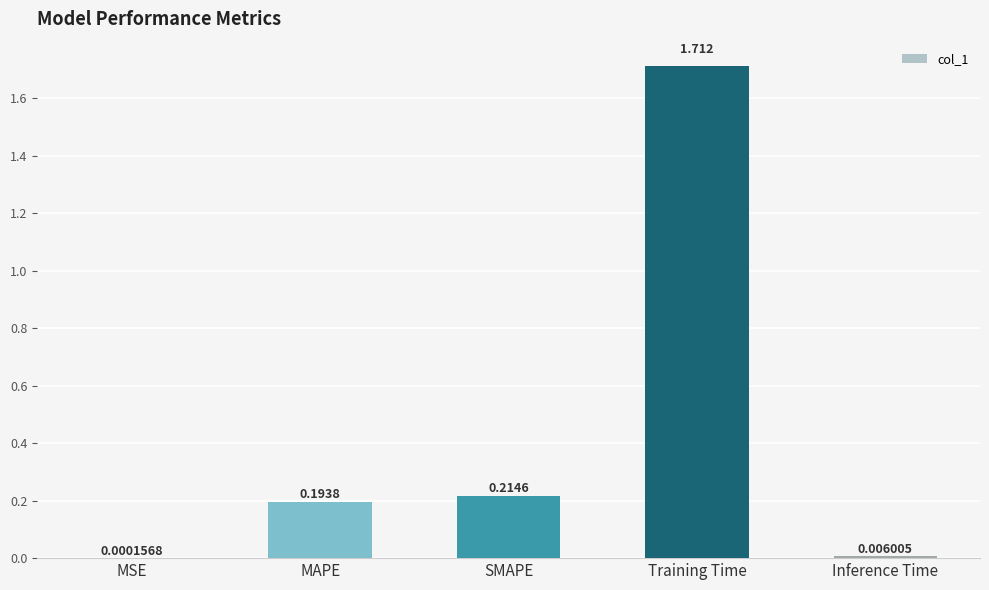

Which label corresponds to the largest value in the chart?

Training Time